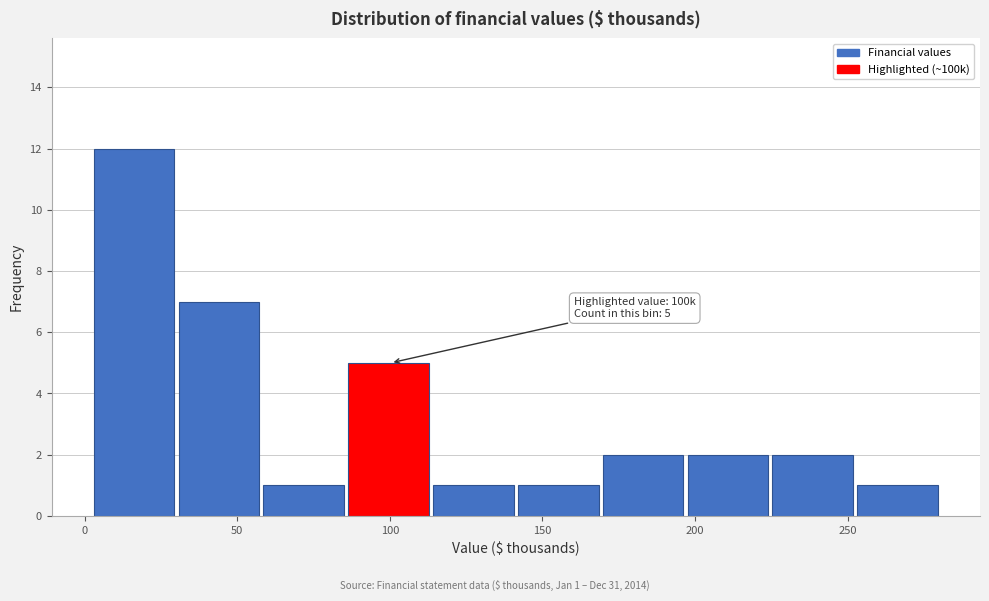

Which range on the x-axis has the tallest bar?

5 to 30